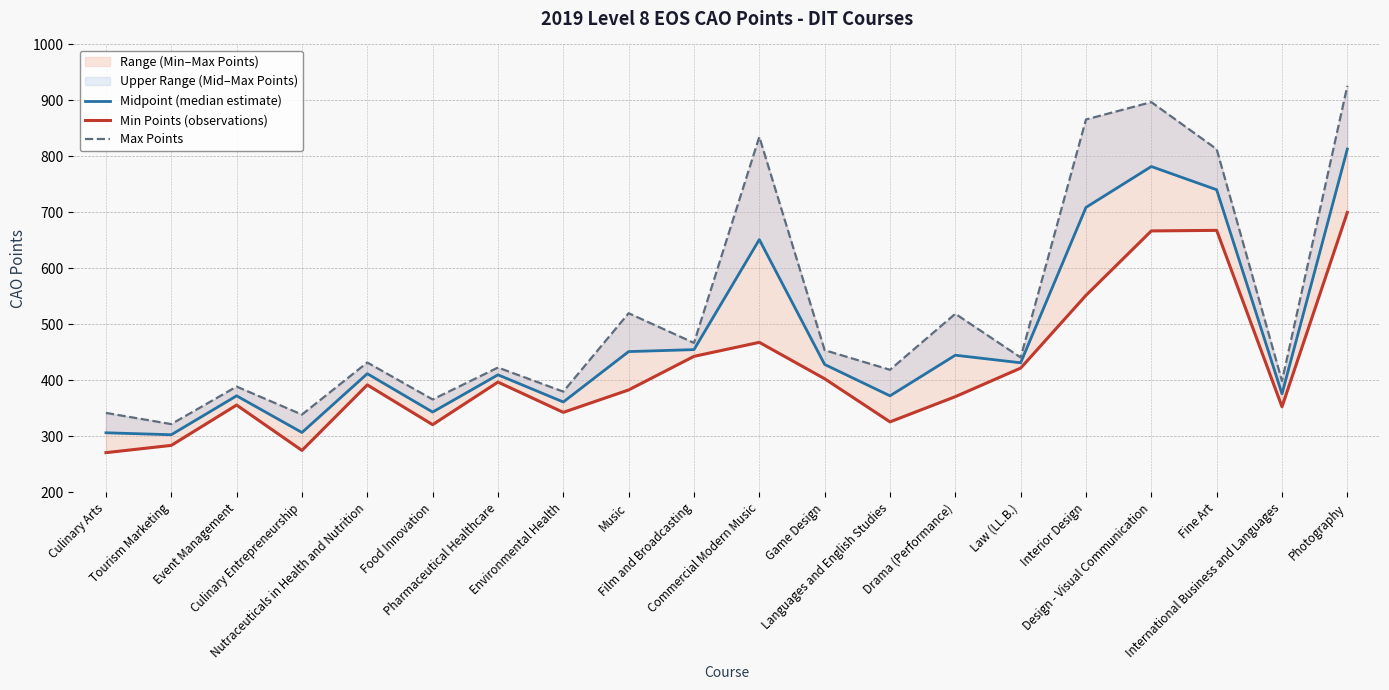

How many interior local peaks does the Min Points (observations) series have?

5